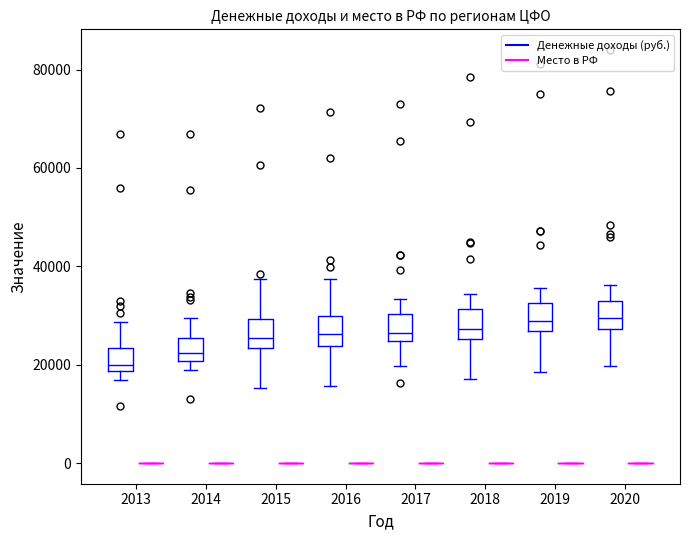

Where is the lower edge of the box for 2018 (Денежные доходы (руб.)) on the y-axis? The values are not printed on the chart, so give them approximately, as read against the axis.

26000